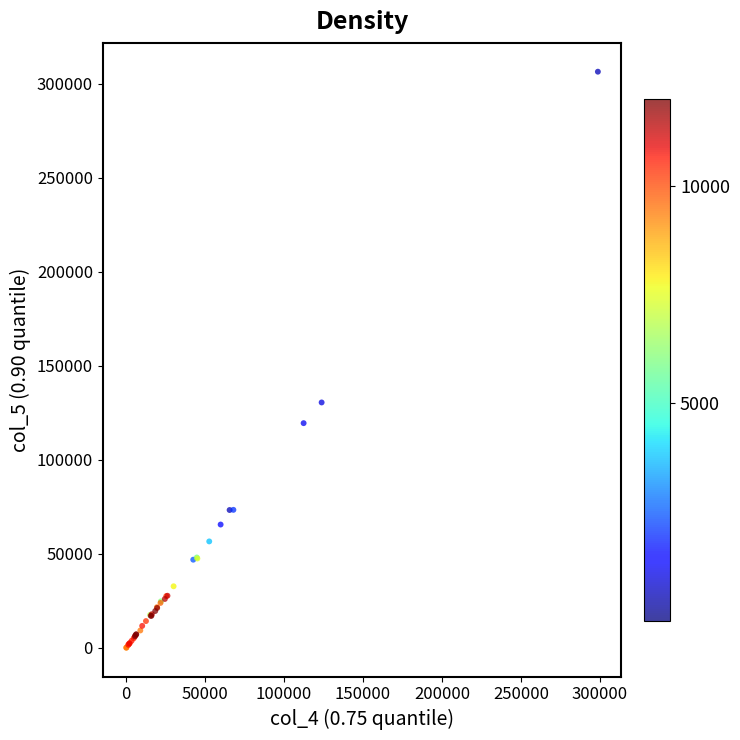

What Y value in the scatter plot is closest to 153265?

130534